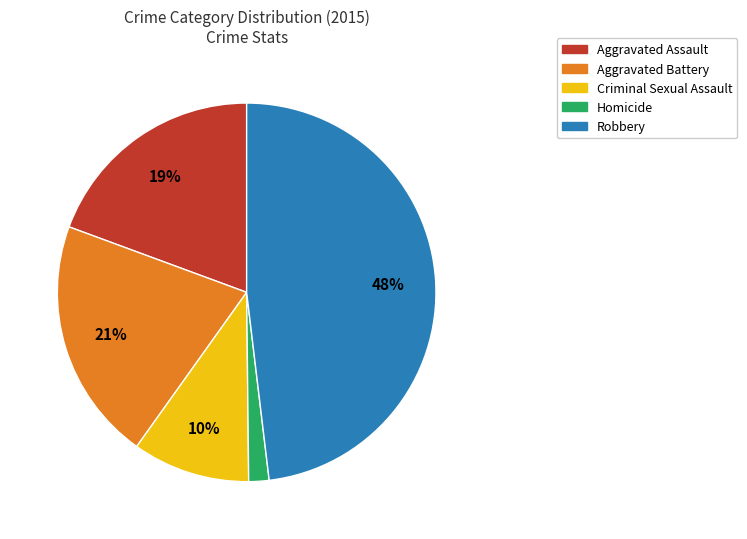

Is the sum of Robbery and Criminal Sexual Assault greater than half?

Yes